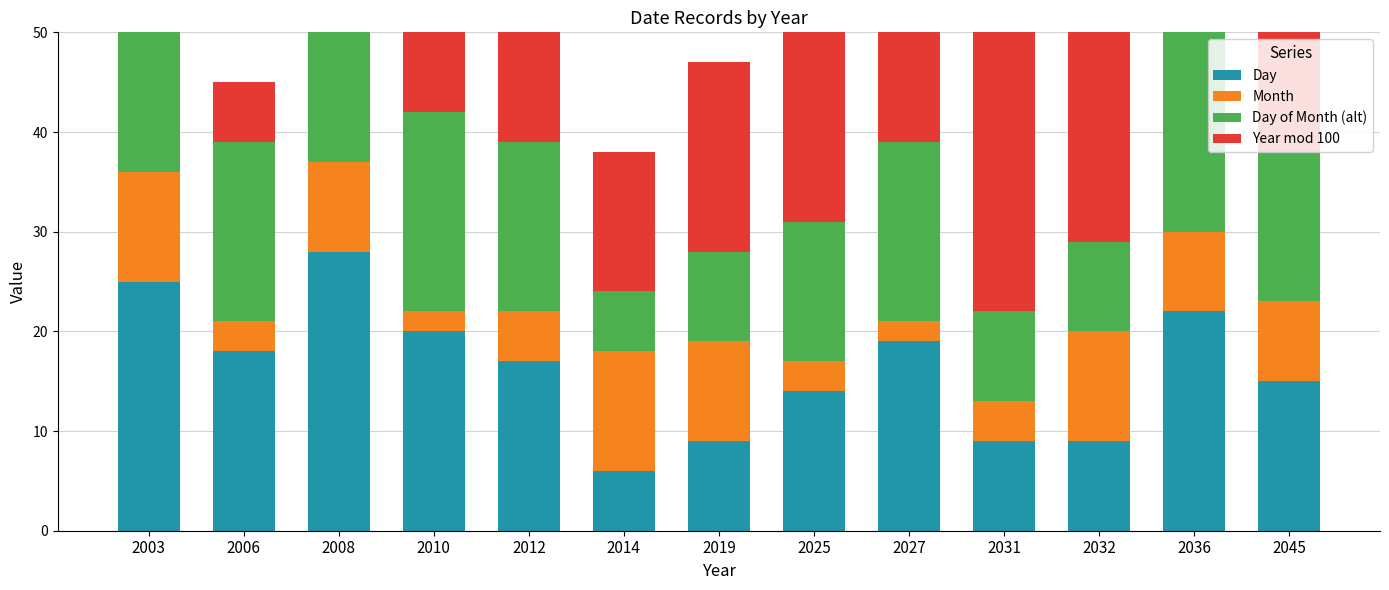

What is the difference between the highest and lowest values at 2036?

28